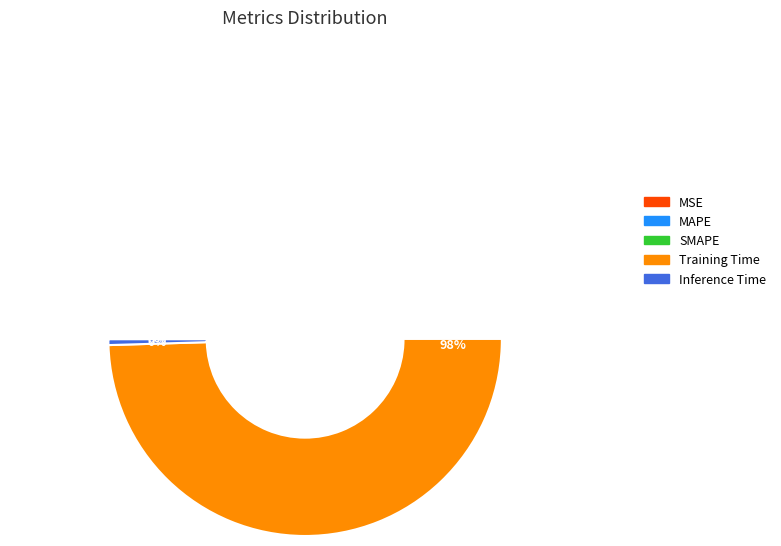

Which slice represents more than half of the pie?

Training Time